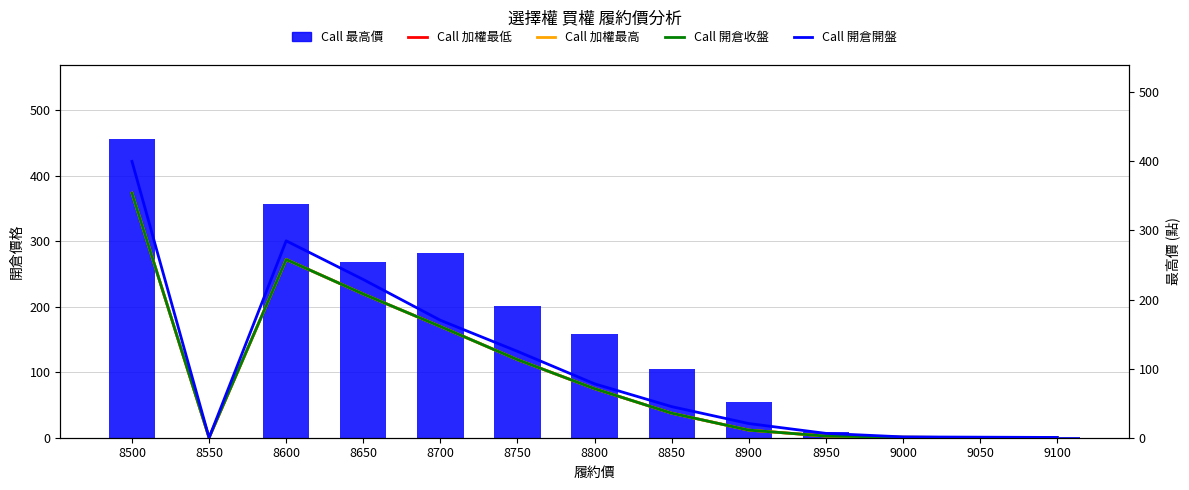

What is the sum of all Call 開倉開盤 values?

1361.2